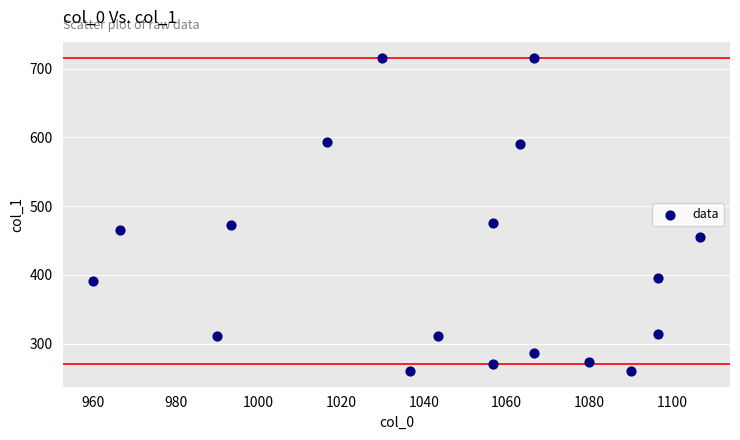

What is the range of X values (max minus min)?

146.7